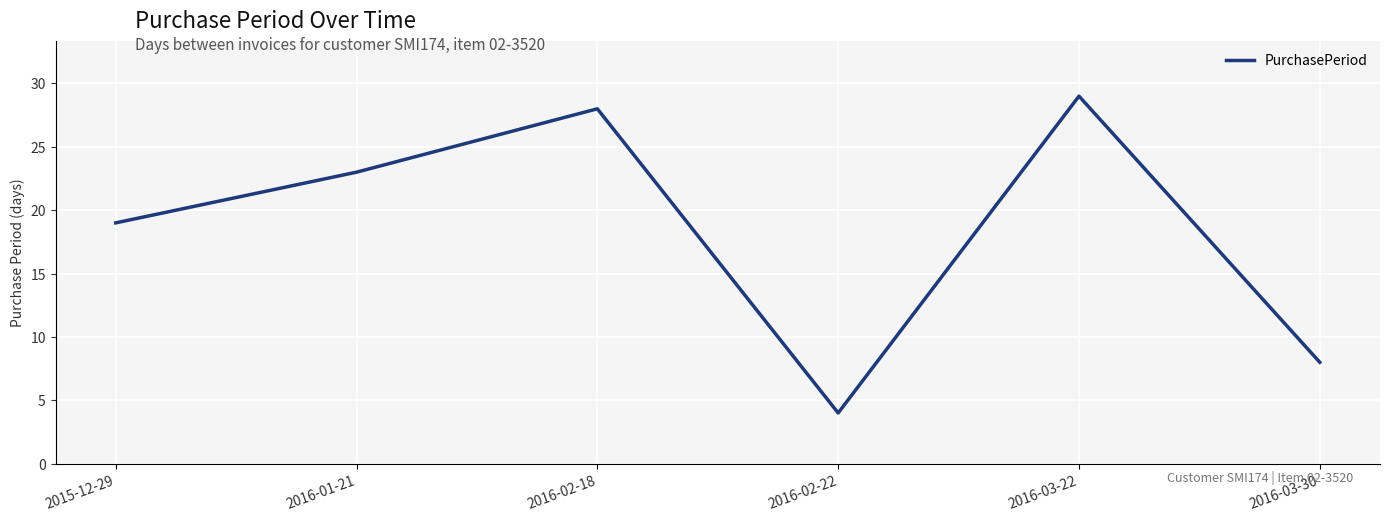

What is the change in value from 2016-02-22 to 2016-03-30?

+4